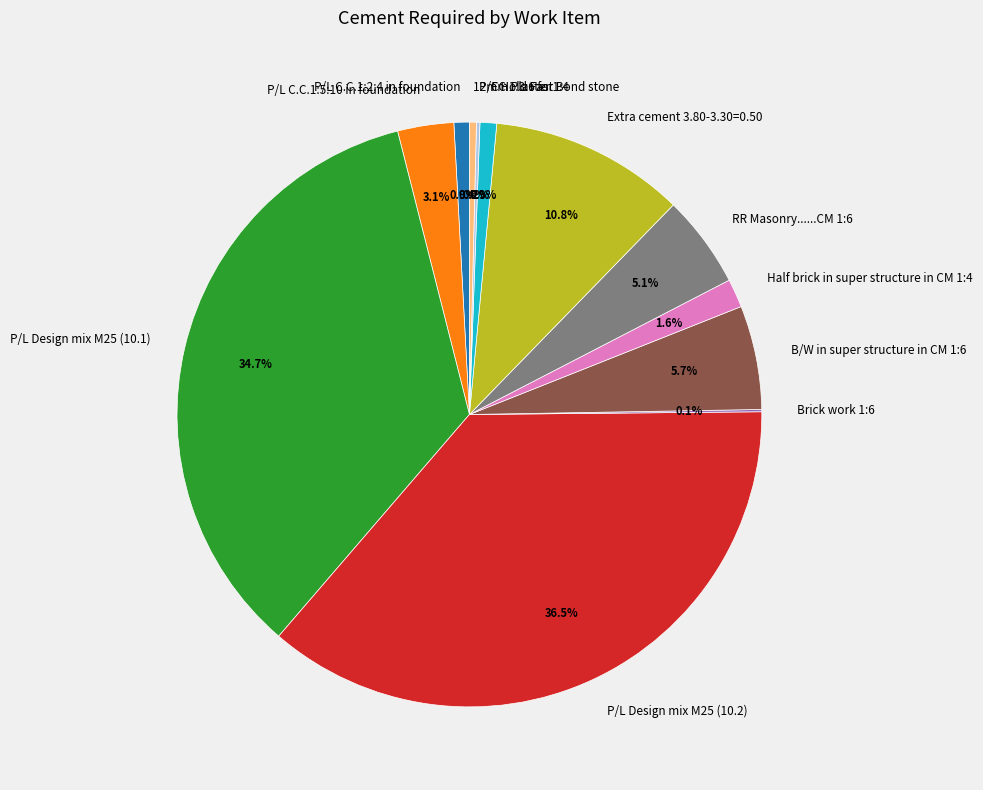

Approximately how many times larger is the value at 12mm Plaster 1:4 compared to P/L C.C.1:2:4 in foundation?

0.5